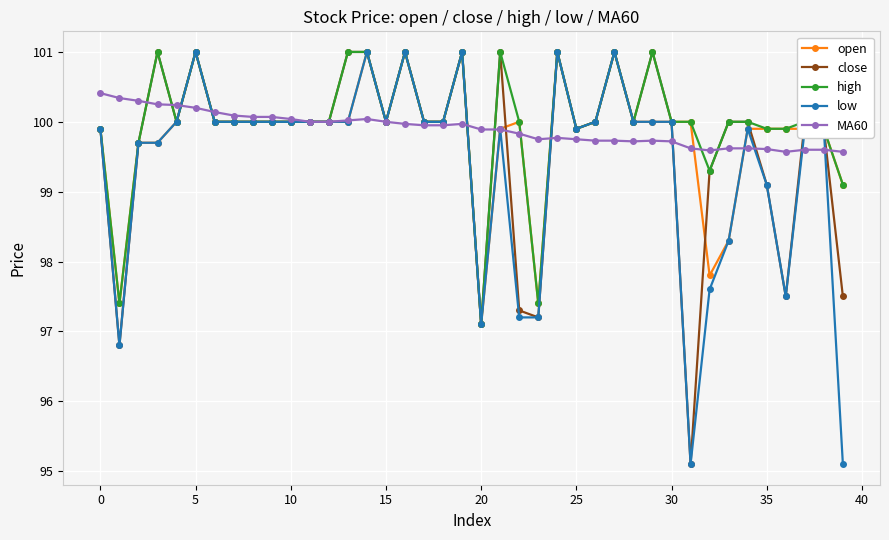

True or false: close has more than 0 points higher than both neighbors.

True